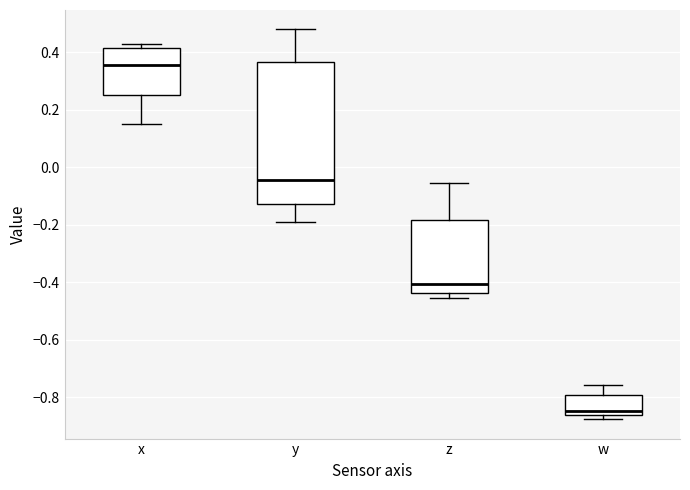

Reading left to right, read every box against the y-axis: the position of its median line, the range the box covers, and the ends of its whiskers. The values are not printed on the chart, so give them approximately, as read against the axis.

x: median 0.36, box 0.26 to 0.42, whiskers 0.16 to 0.42 (just above the box's upper edge)
y: median -0.04, box -0.12 to 0.36, whiskers -0.20 to 0.48
z: median -0.40, box -0.44 to -0.18, whiskers -0.46 to -0.06
w: median -0.84, box -0.86 to -0.80, whiskers -0.88 to -0.76